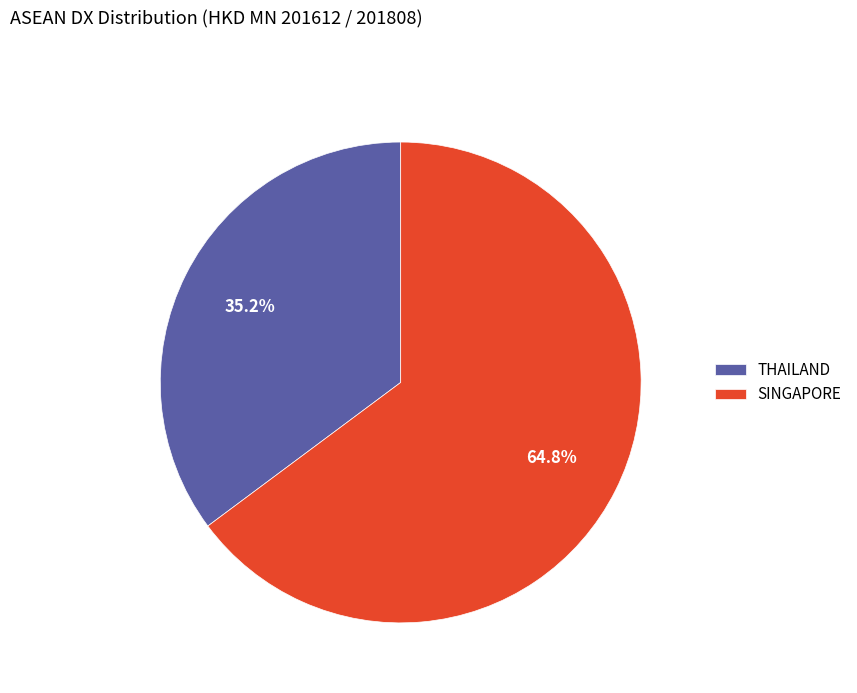

Is there a majority slice in this chart?

Yes